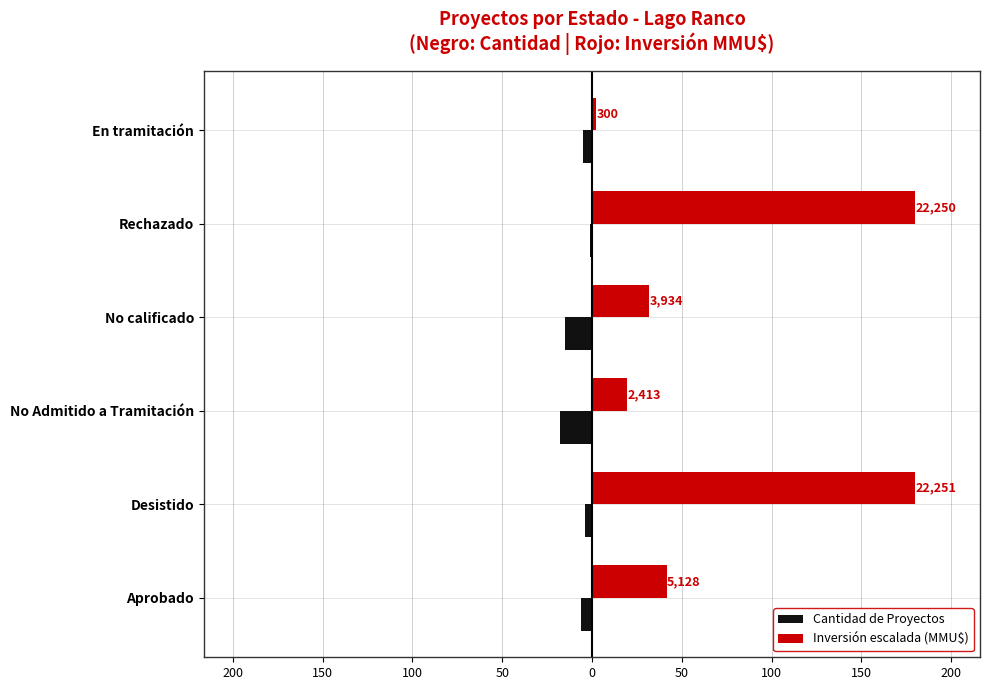

Reading right to left, list all the values displayed in this chart.

Cantidad de Proyectos: -5.0	-1.0	-15.0	-18.0	-4.0	-6.0
Inversión escalada (MMU$): 2.4	180.0	31.8	19.5	180.0	41.5